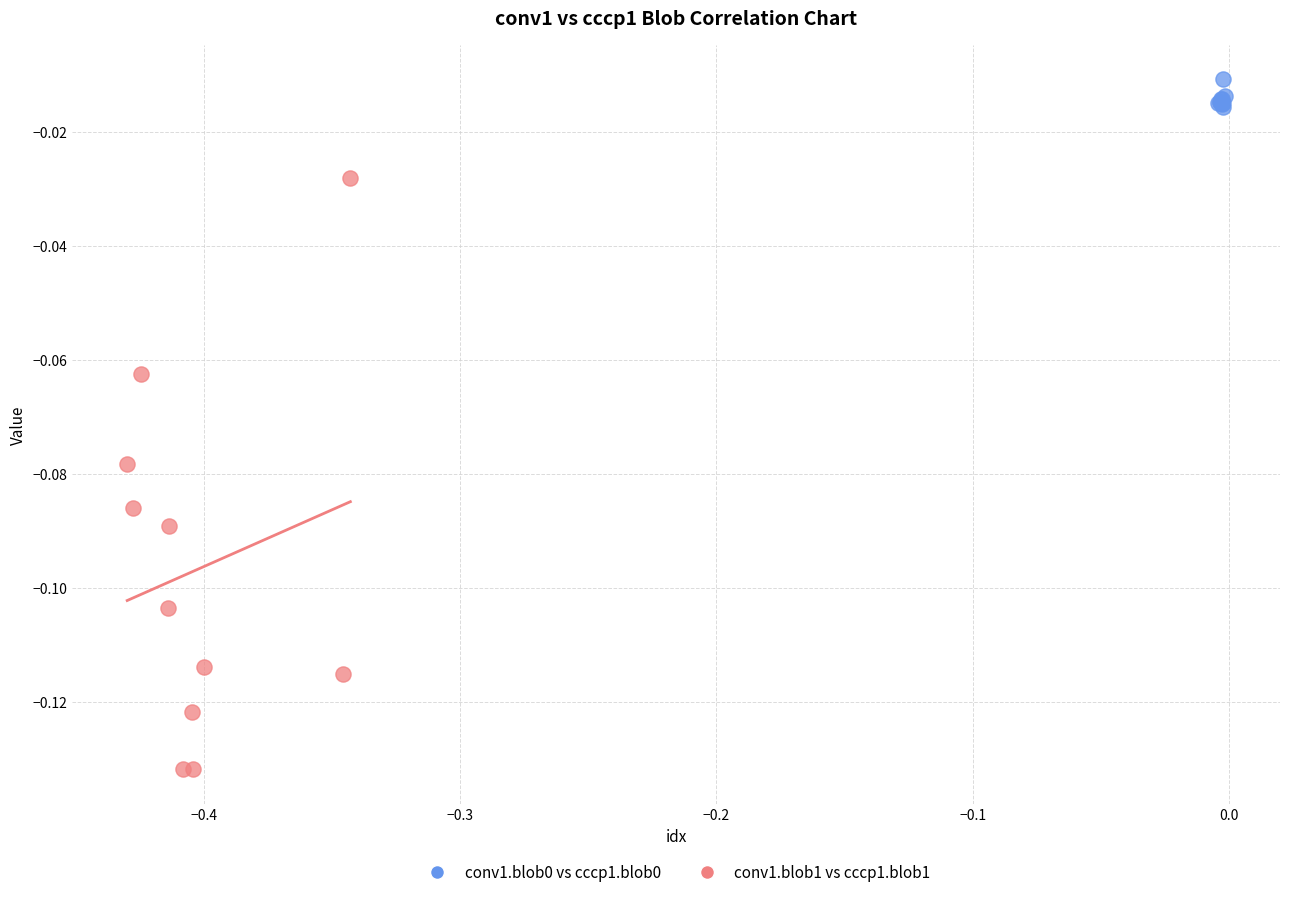

Which series has the widest spread of Y values?

conv1.blob1 vs cccp1.blob1